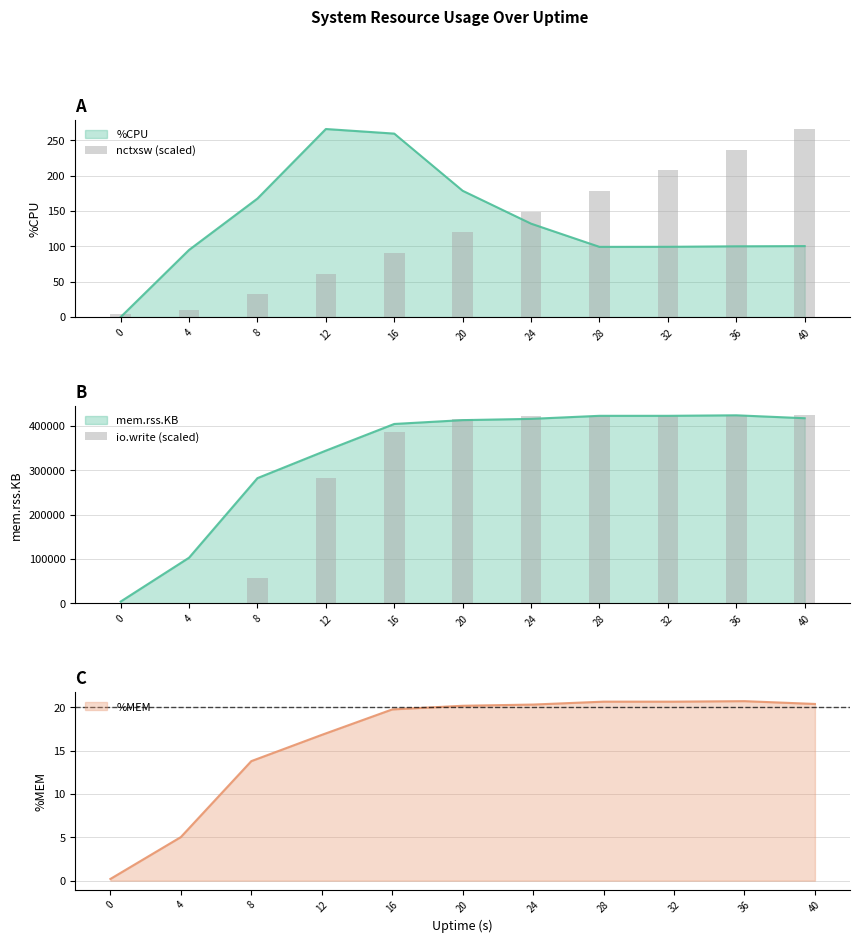

The %MEM series shows 30.8 at 32. True or false?

False